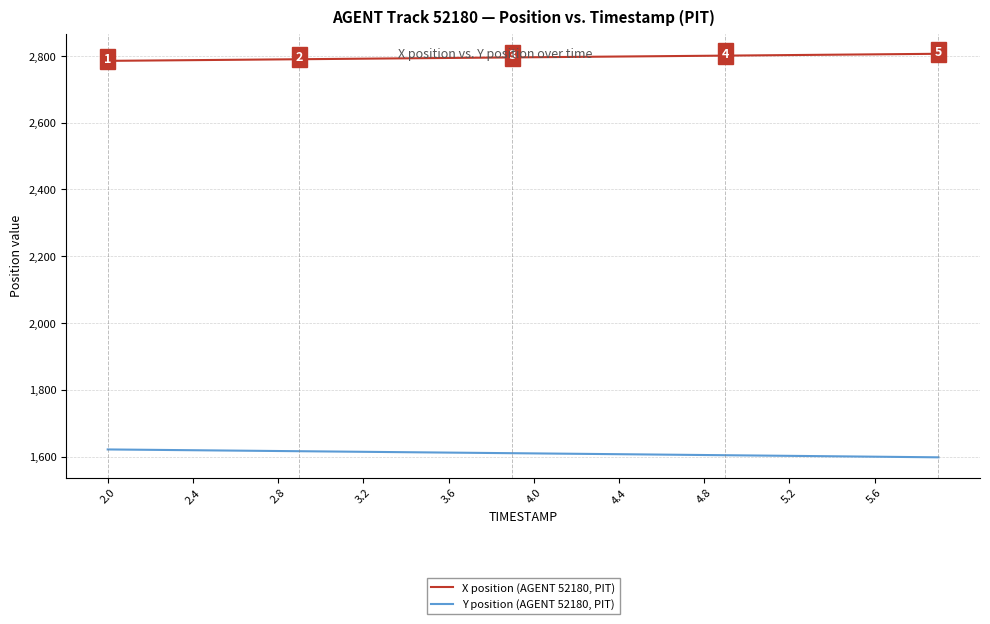

Which series has the largest total across all categories?

X position (AGENT 52180, PIT)